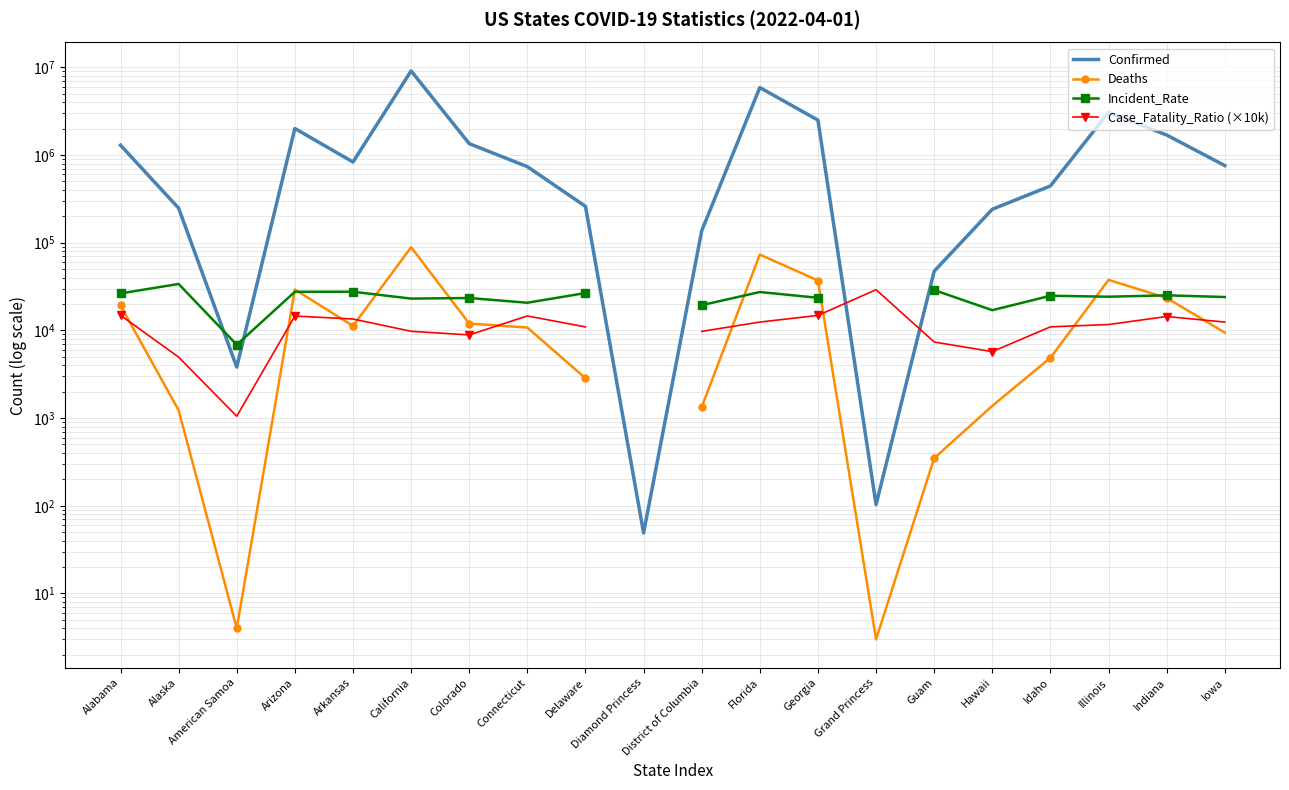

The Incident_Rate series shows 30507.9 at Colorado. True or false?

False